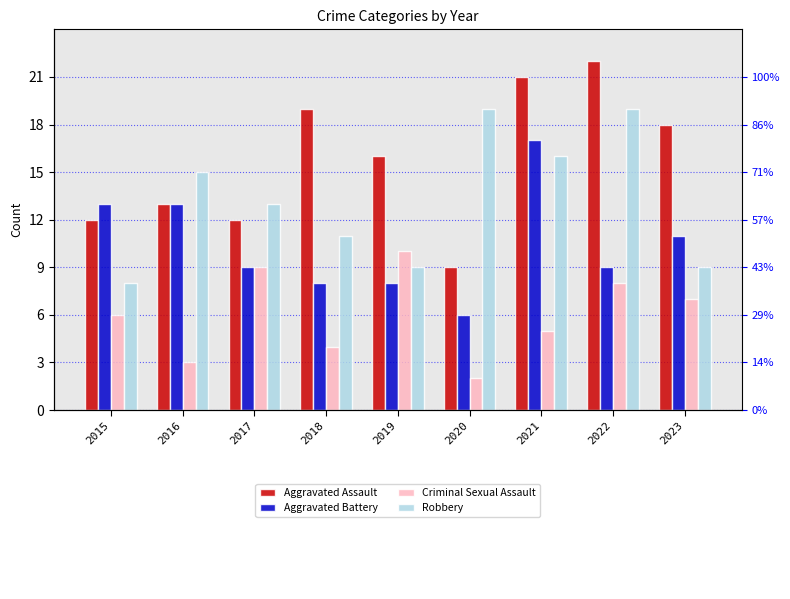

Where is Robbery nearest to the value 13?

2017